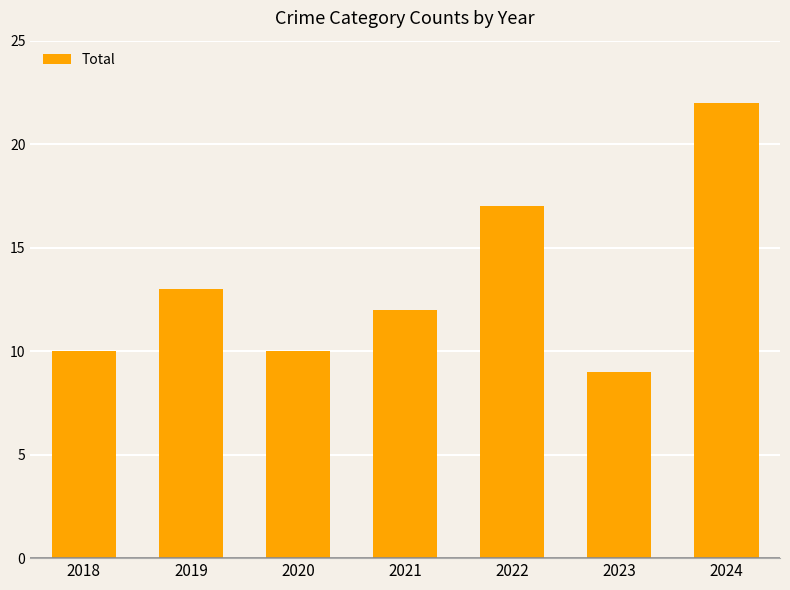

Reading left to right, extract all data points from this chart.

10	13	10	12	17	9	22